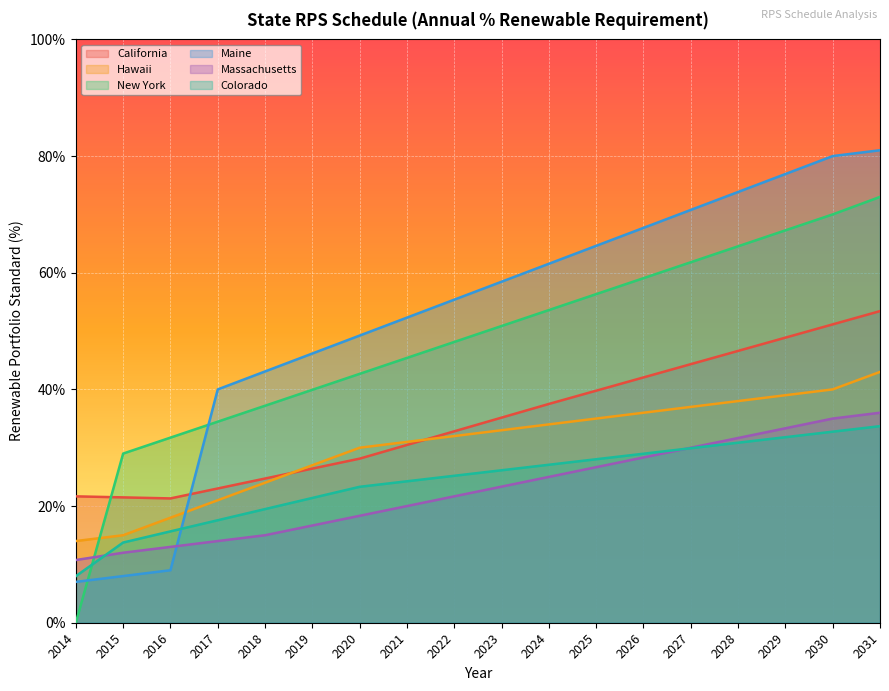

How many series are shown in this chart?

6